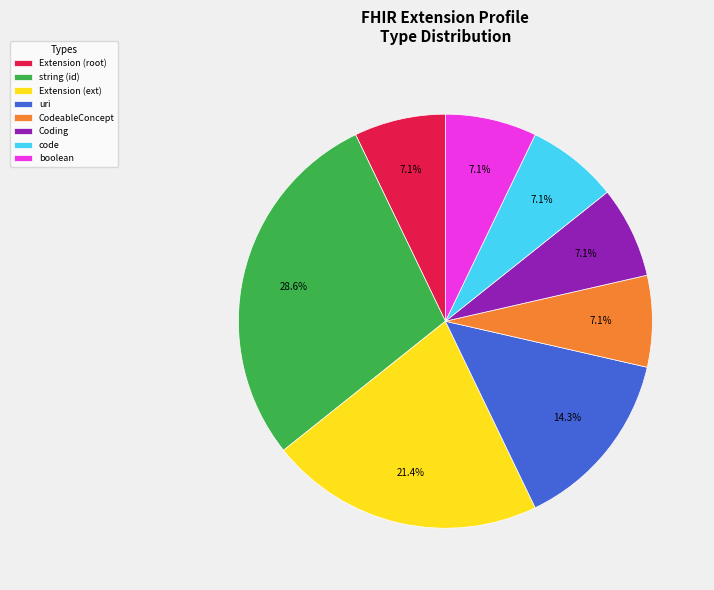

Between string (id) and code, which is larger?

string (id)